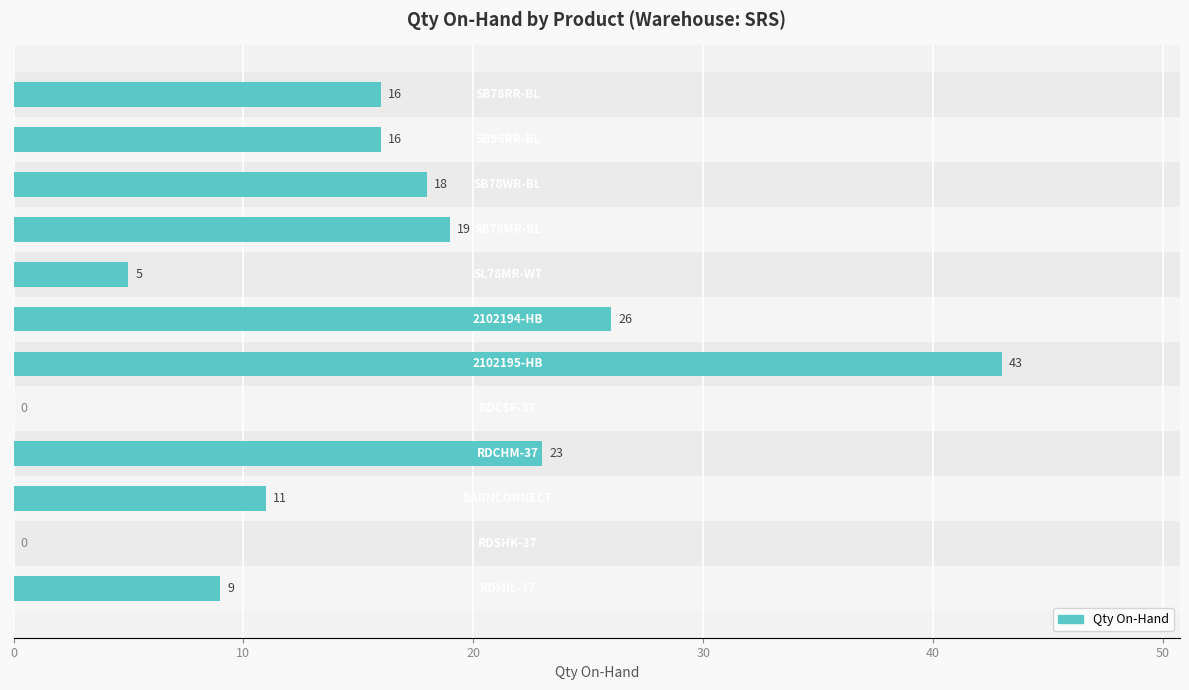

What is the maximum value shown in the chart?

43